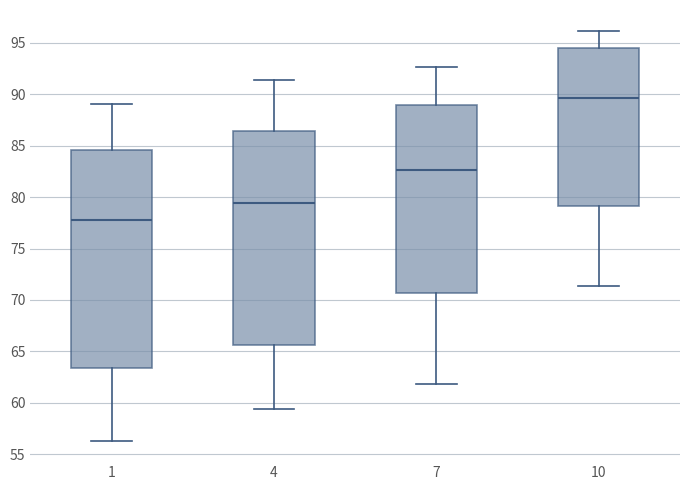

Reading left to right, read every box against the y-axis: the position of its median line, the range the box covers, and the ends of its whiskers. The values are not printed on the chart, so give them approximately, as read against the axis.

1: median 78.0, box 63.5 to 84.5, whiskers 56.5 to 89.0
4: median 79.5, box 65.5 to 86.5, whiskers 59.5 to 91.5
7: median 82.5, box 70.5 to 89.0, whiskers 62.0 to 92.5
10: median 89.5, box 79.0 to 94.5, whiskers 71.5 to 96.0